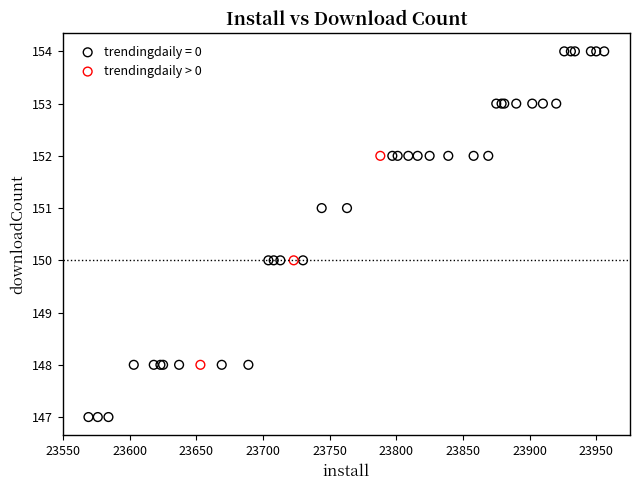

Which series contains the lowest Y value?

trendingdaily = 0